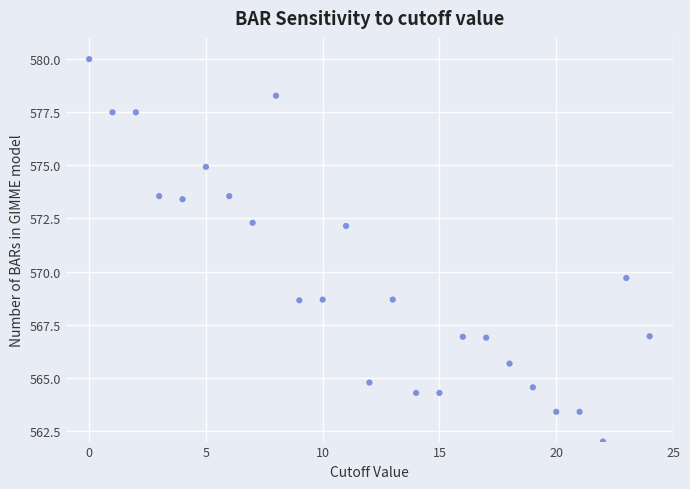

What is the range of Y values (max minus min)?

18.0